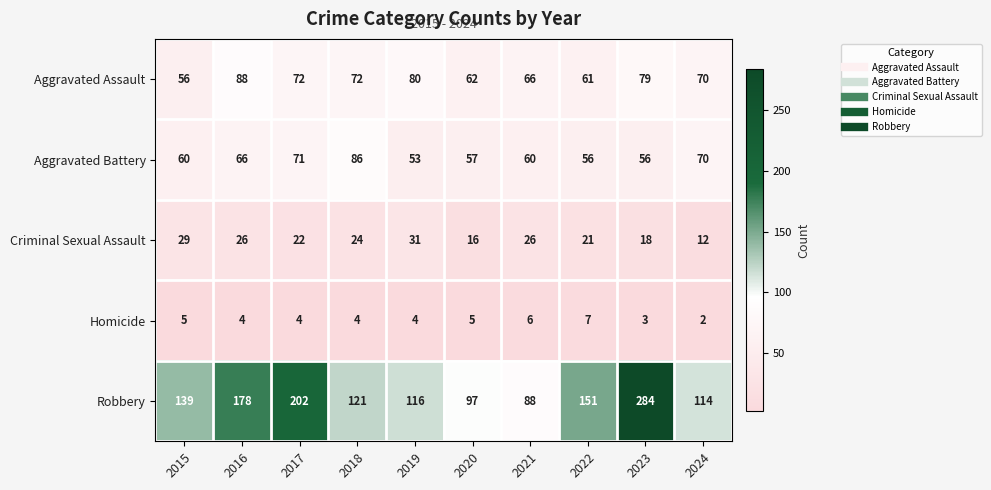

Rank the series by their maximum value, from lowest to highest.

Homicide, Criminal Sexual Assault, Aggravated Battery, Aggravated Assault, Robbery